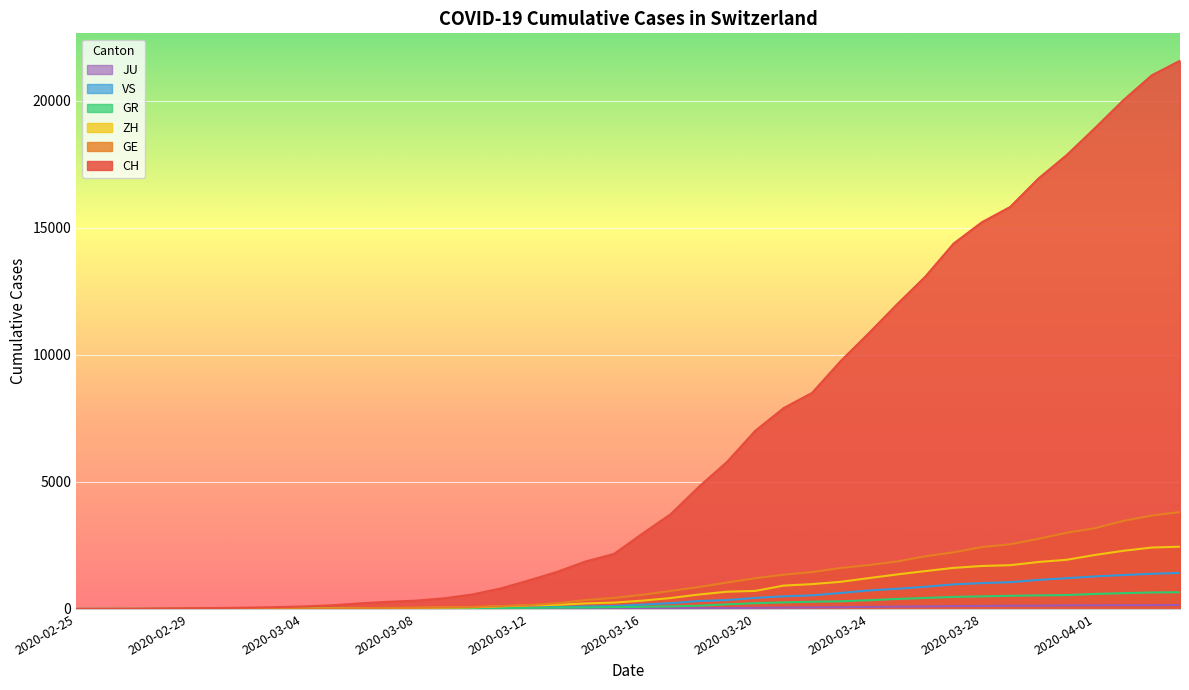

What are all the series names shown in the legend?

CH, GE, GR, ZH, JU, VS